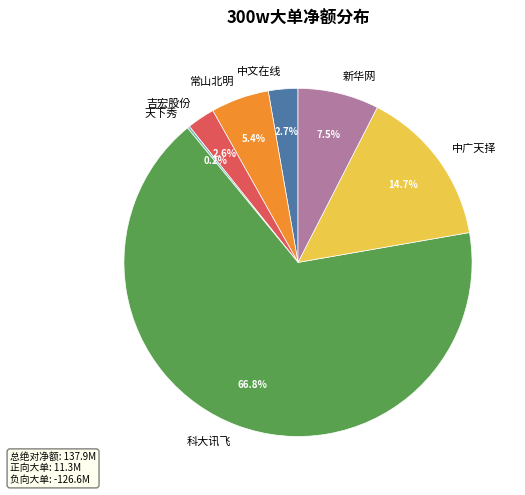

True or false: 新华网 accounts for 23% of the total.

False